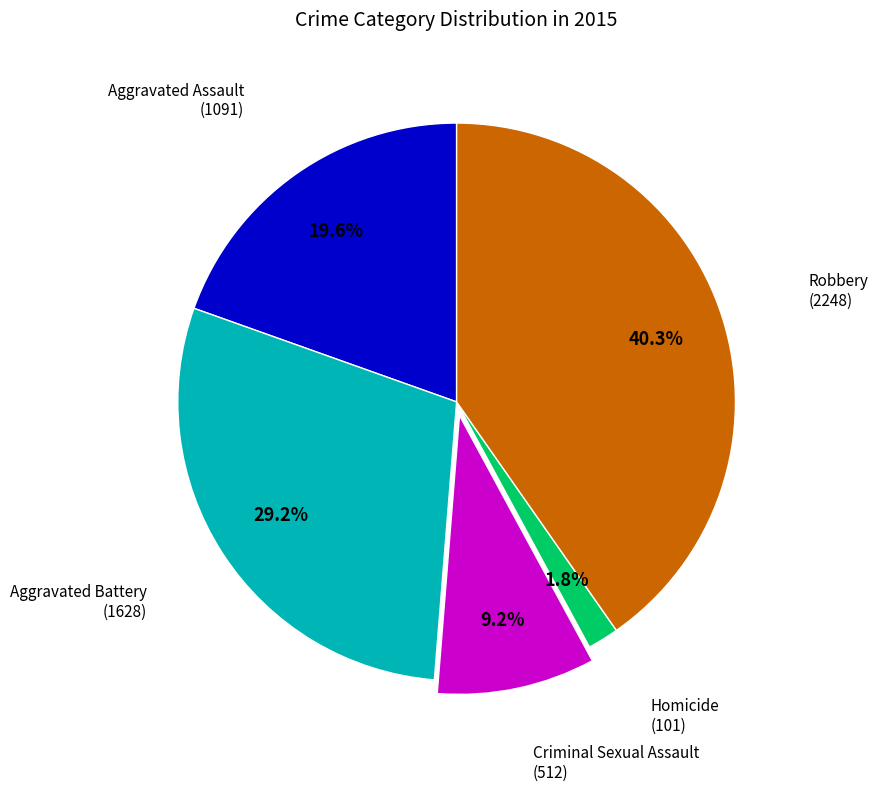

Does Criminal Sexual Assault represent more than half of the total?

No